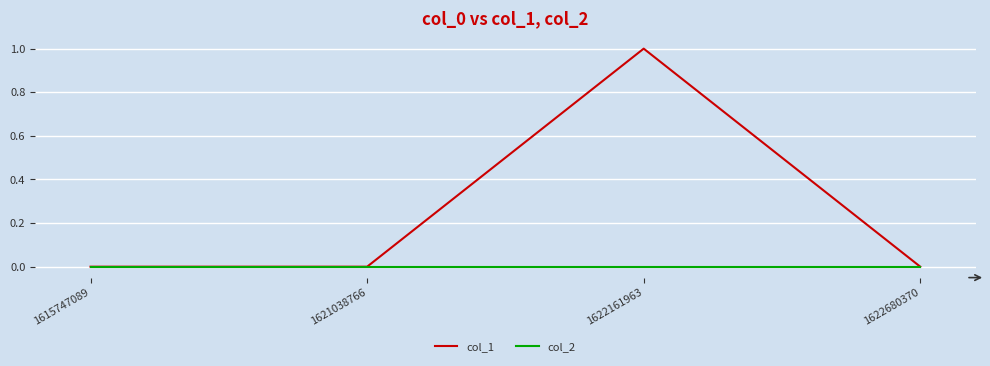

Which series has the widest spread of values?

col_1